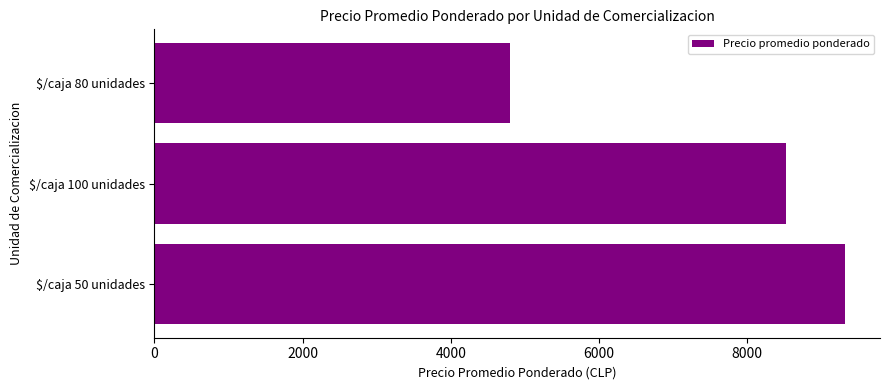

What is the average value?

7552